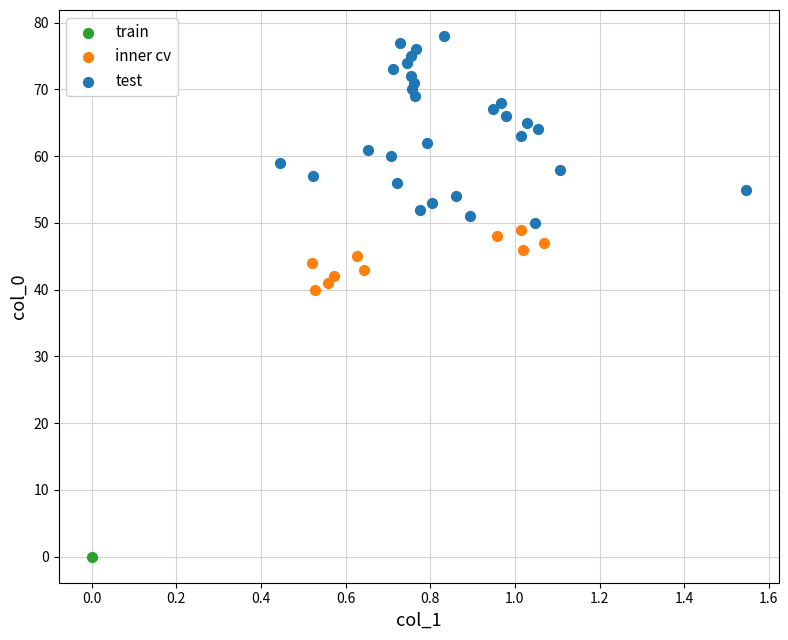

Which series contains the lowest Y value?

train